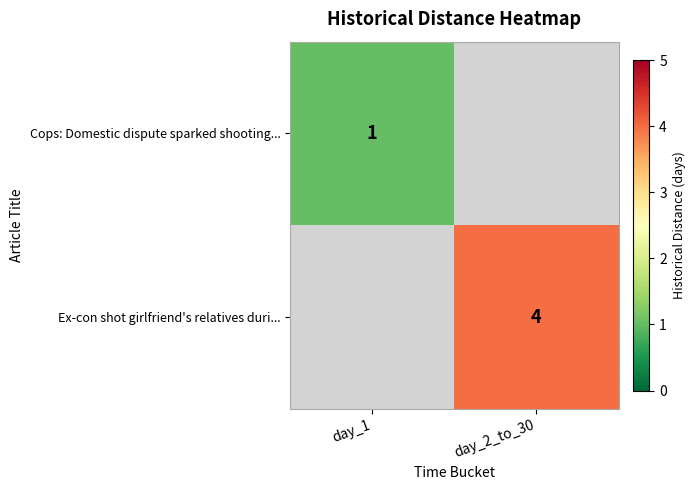

True or false: Ex-con shot girlfriend's relatives duri... has a value of 4 at day_2_to_30.

True